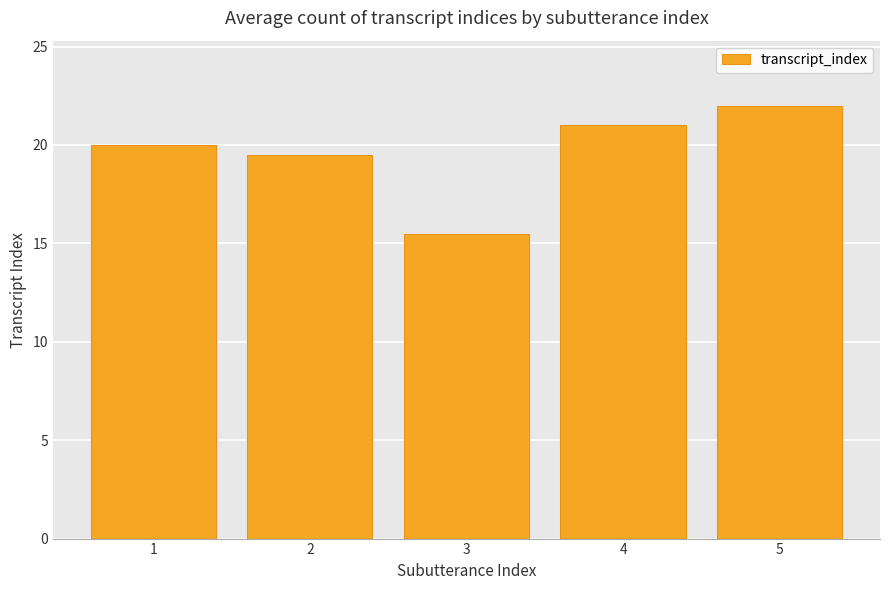

What is the difference between the maximum and minimum values?

6.5